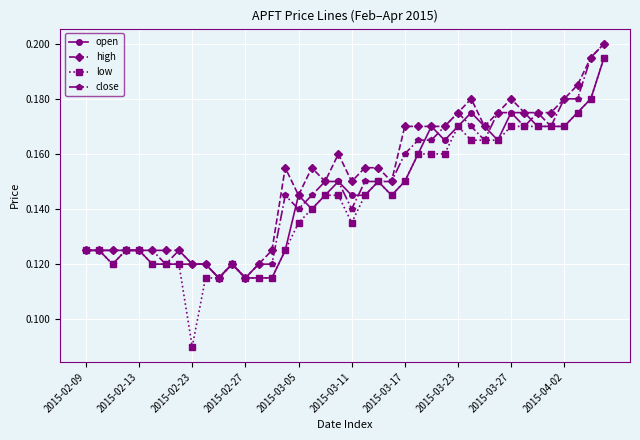

Which series has the widest spread of values?

low